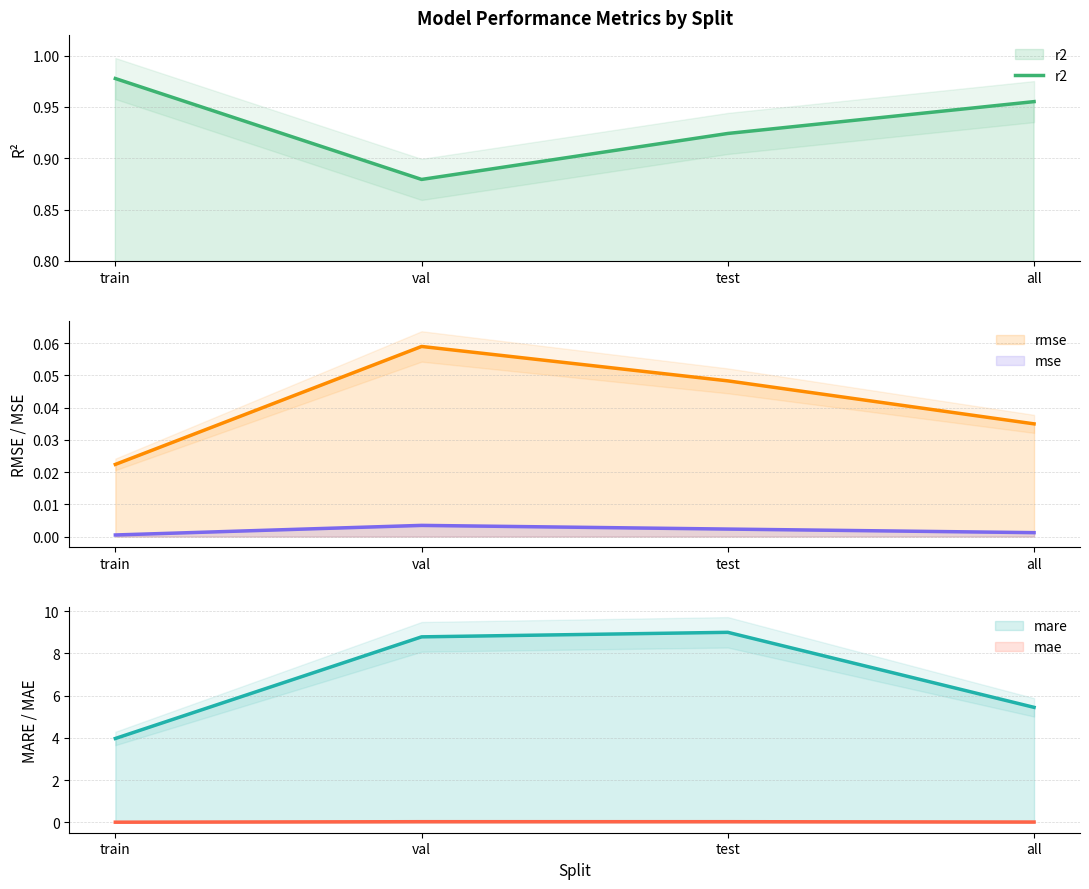

True or false: r2 has a value of 1.0 at all.

True